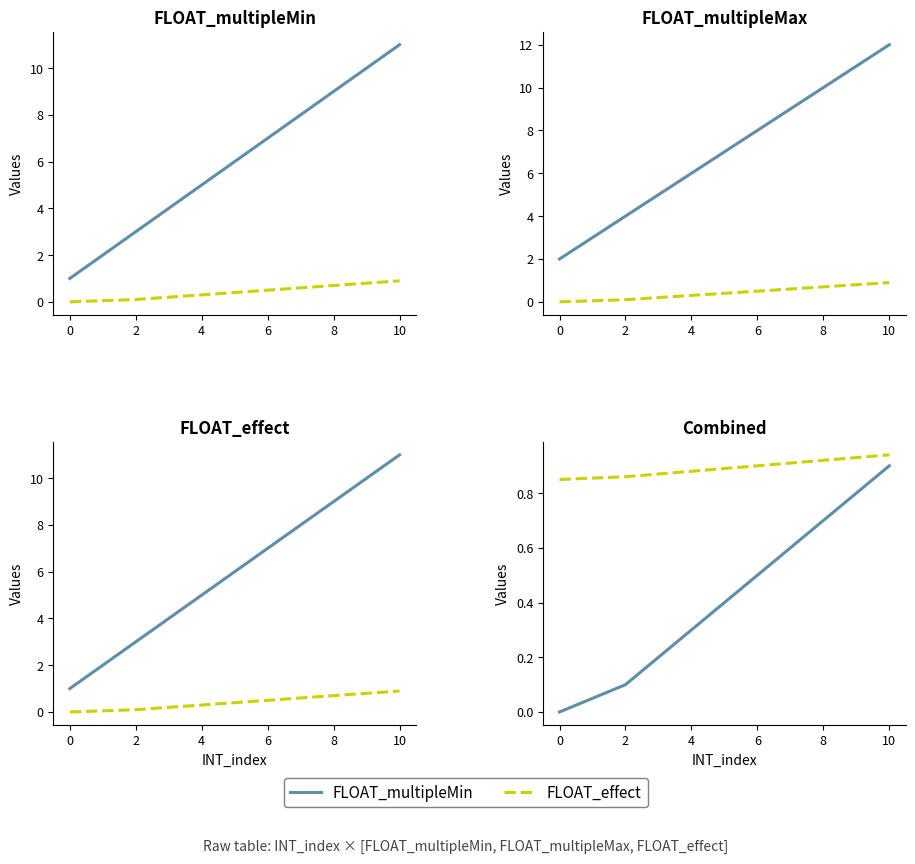

The value of FLOAT_multipleMax at 9 is 17.4. True or false?

False